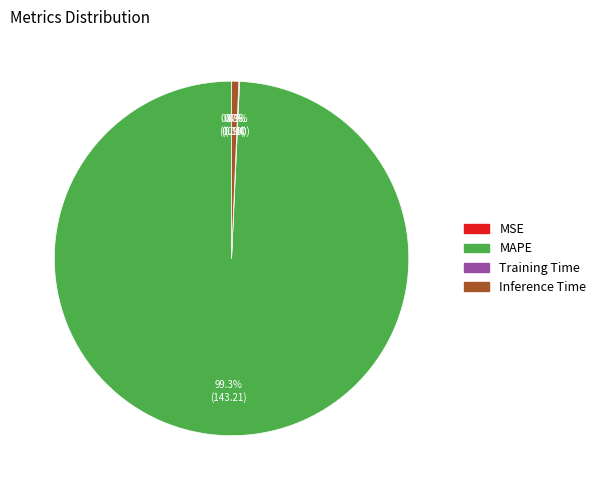

What percentage do Inference Time and MAPE together represent?

99.9%